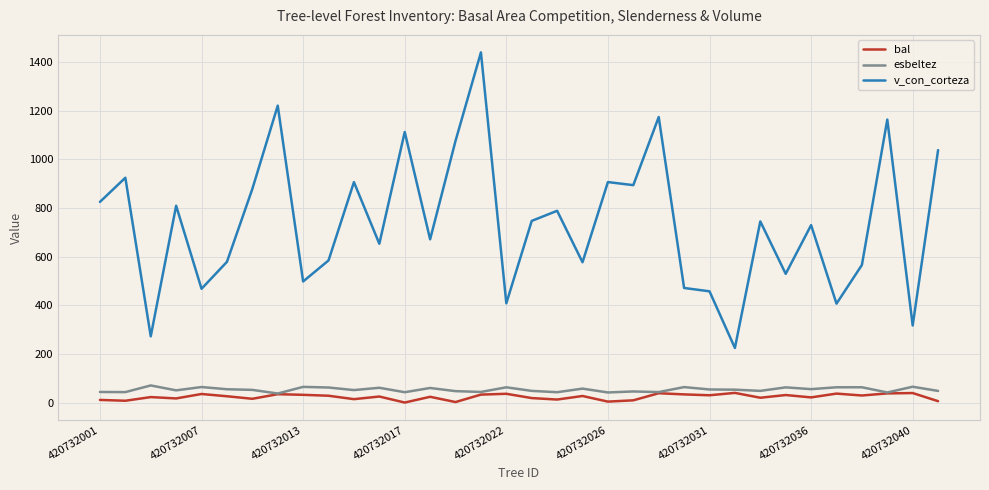

In v_con_corteza, how many points are lower than both neighbors (excluding endpoints)?

12